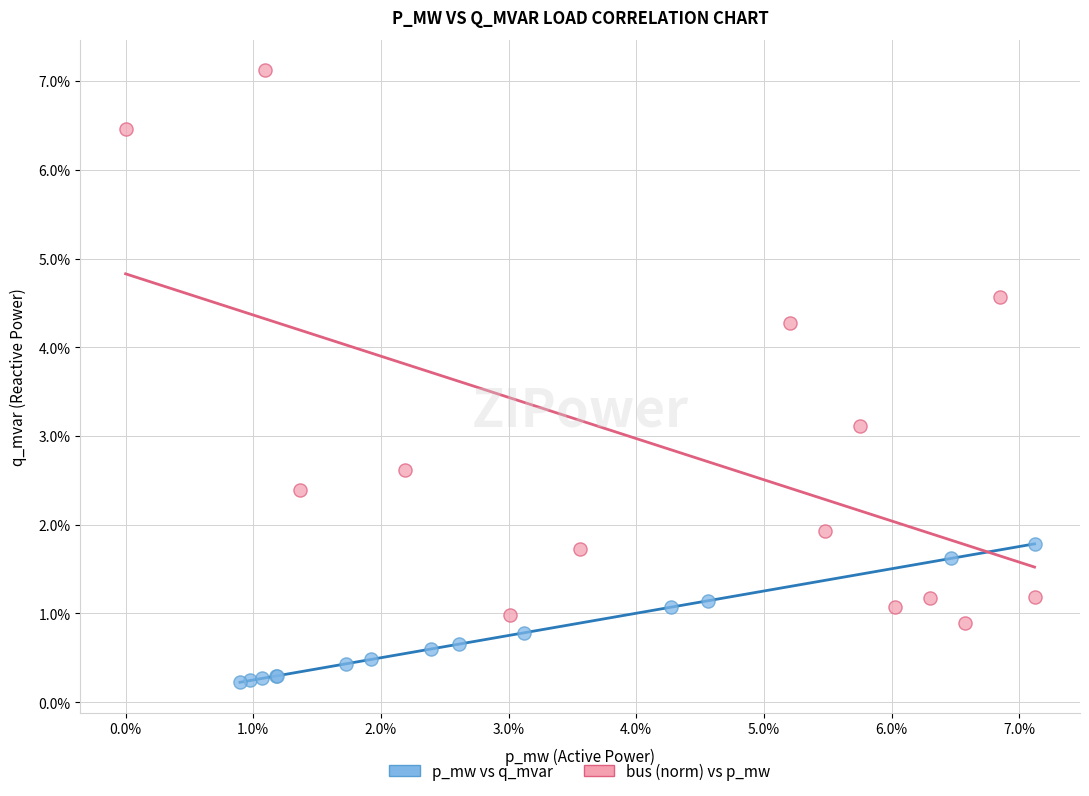

What are all the series names shown in the legend?

p_mw vs q_mvar, bus (norm) vs p_mw